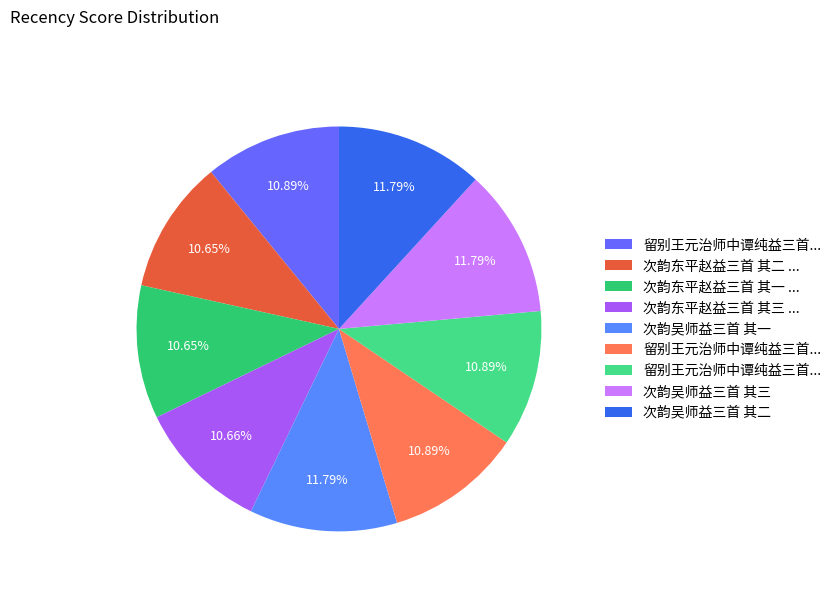

Count the number of slices in the pie.

9